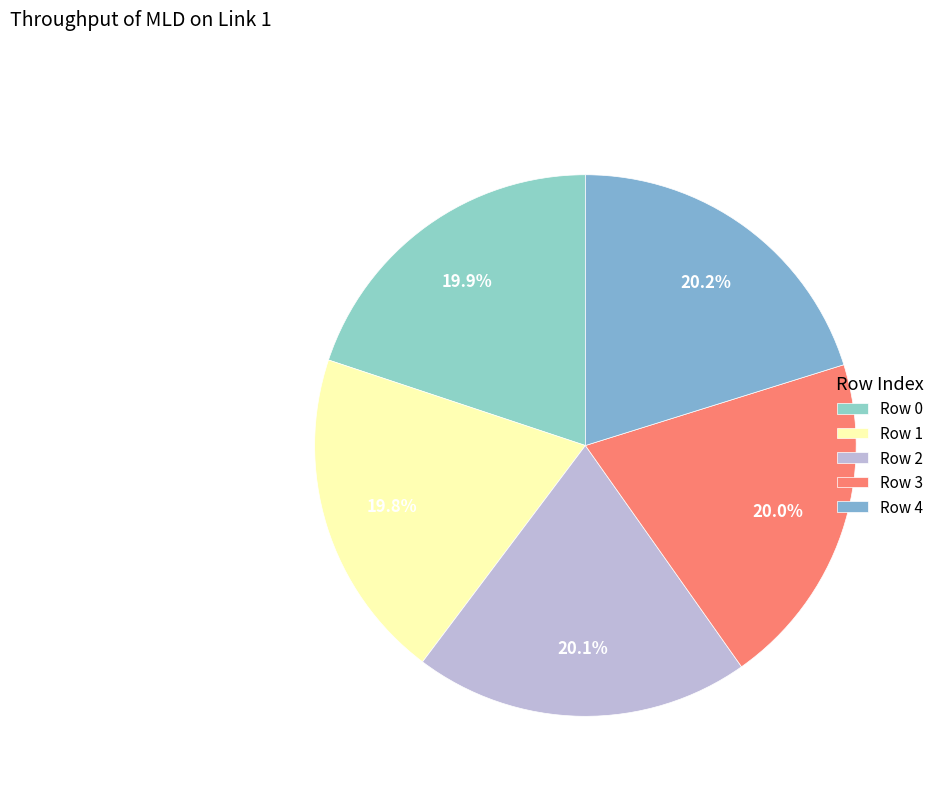

Between Row 2 and Row 4, which is larger?

Row 4